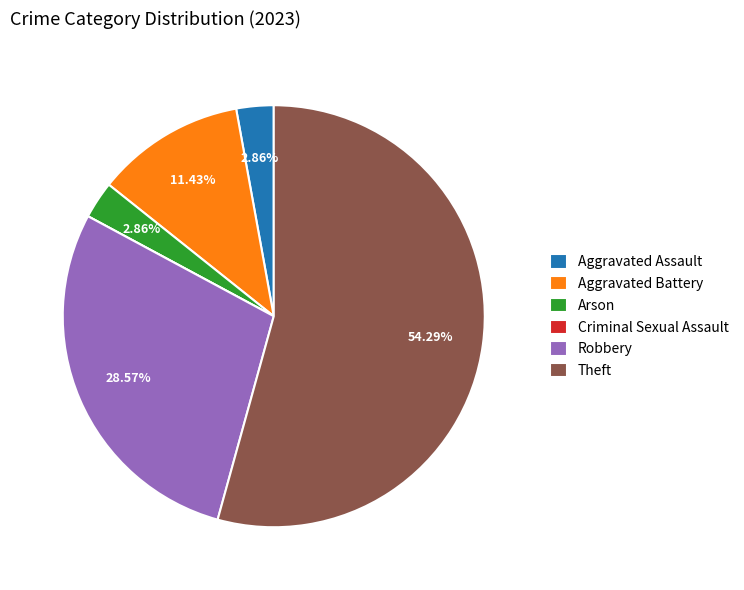

Which category accounts for the majority?

Theft